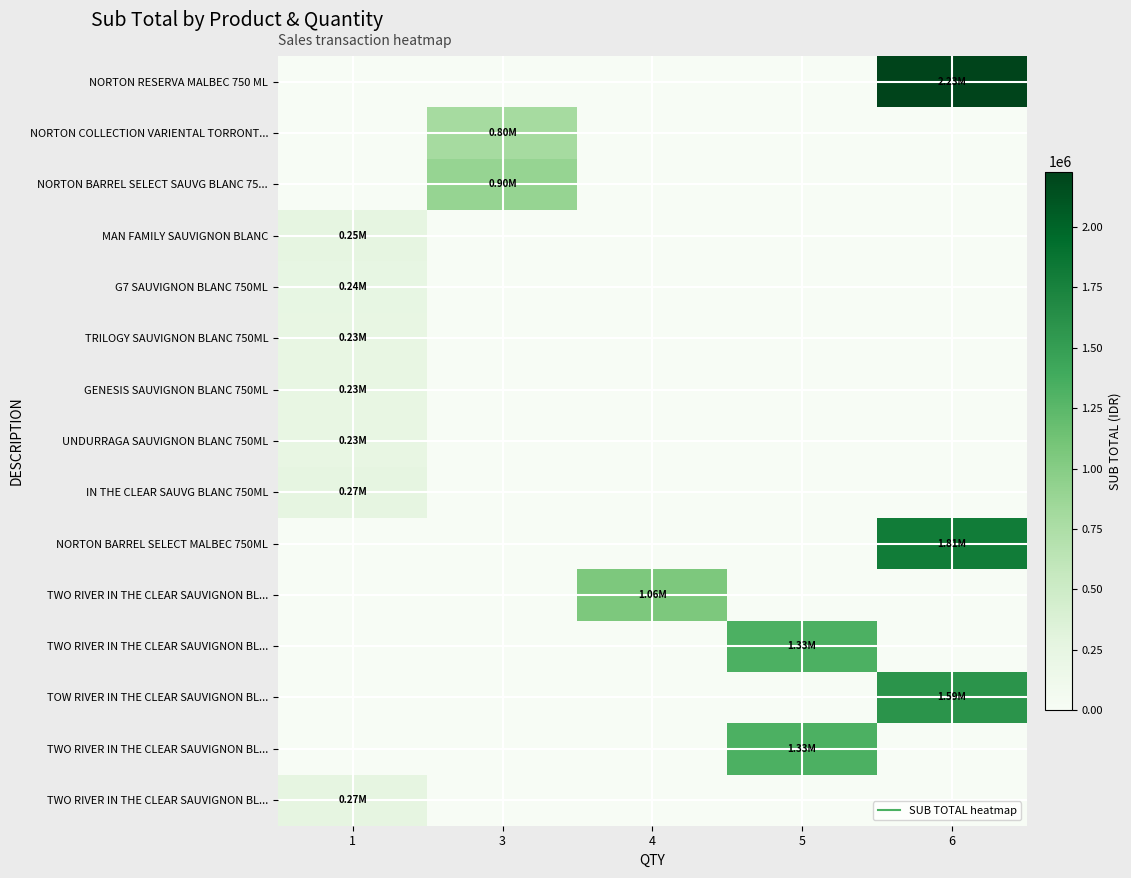

What is the spread (max minus min) of values at 1?

265049.6